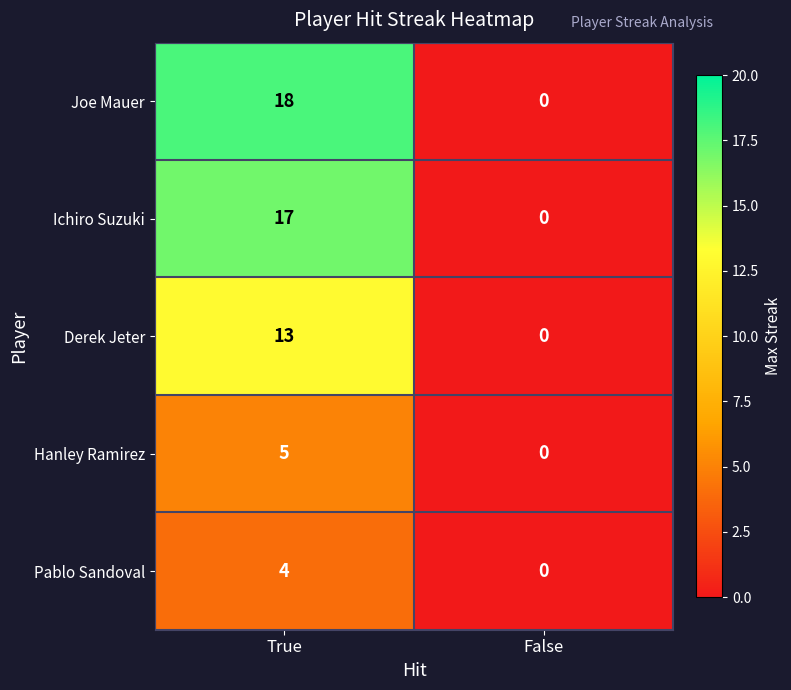

What is the greatest value displayed?

18